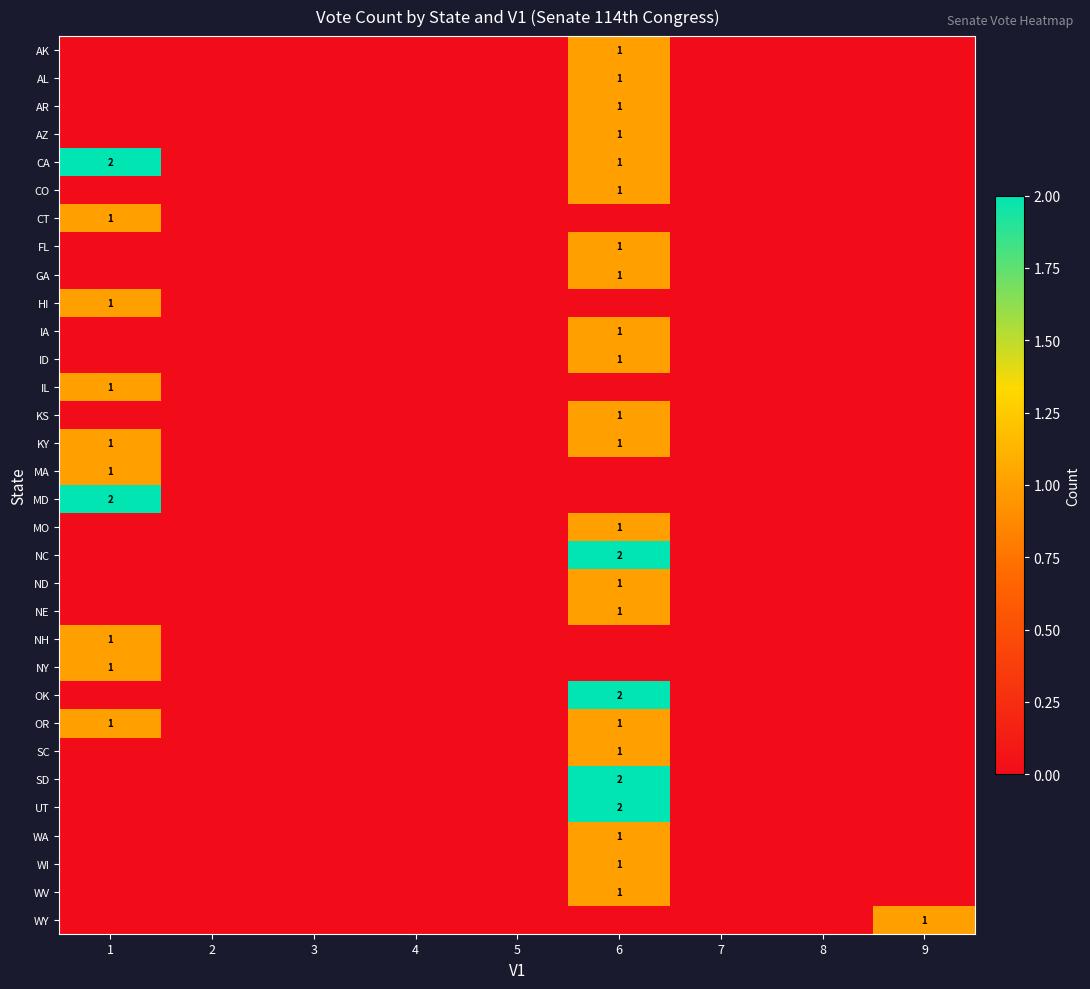

Is it true that WI equals 1 at 6?

True